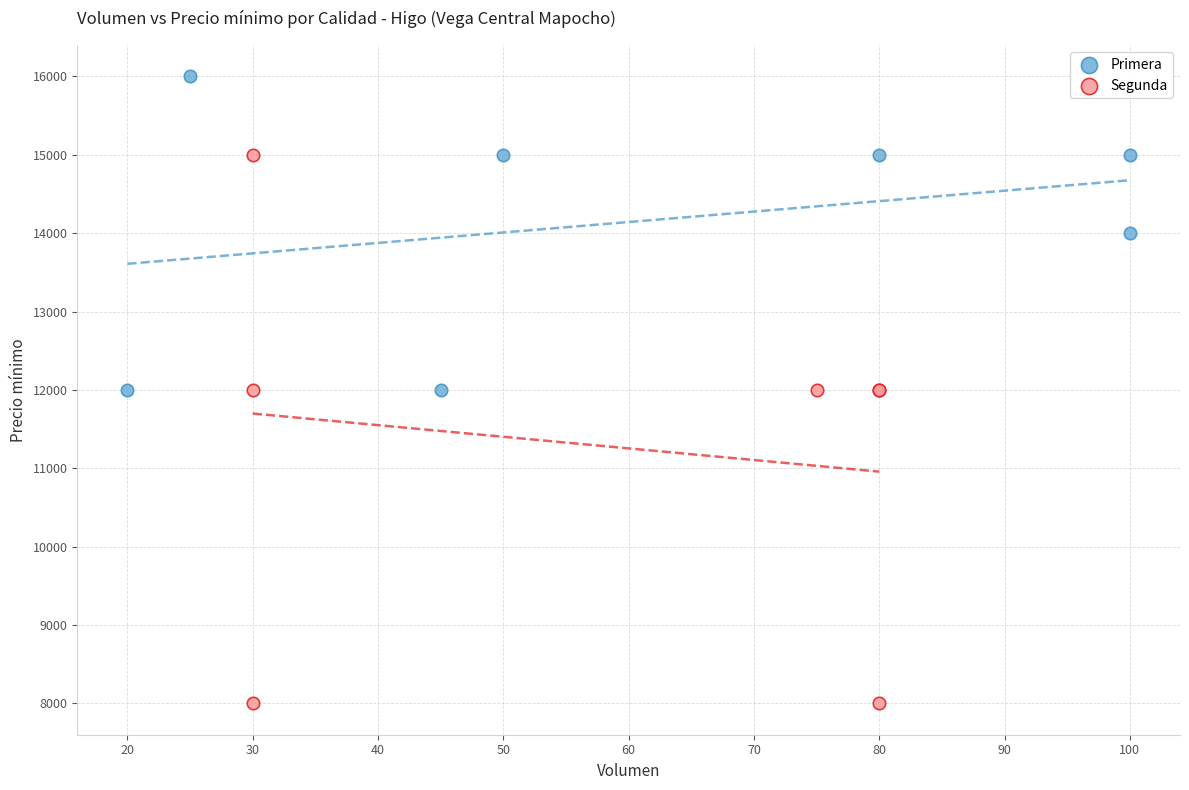

Which series has the largest Y range (max minus min)?

Segunda